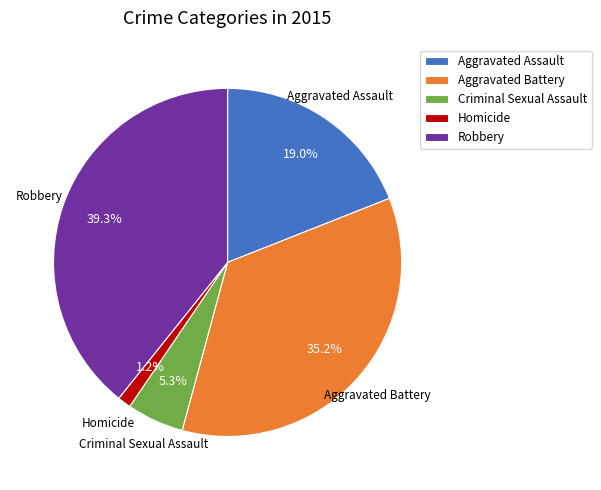

Is Homicide the majority of the pie?

No